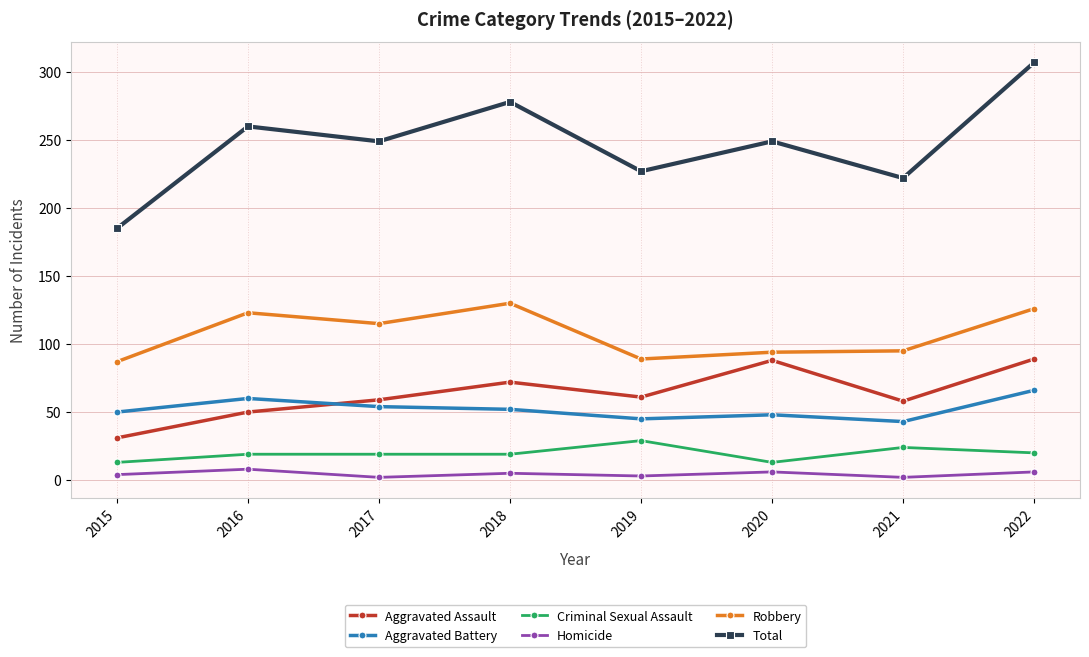

True or false: Aggravated Battery and Total intersect in this chart.

False